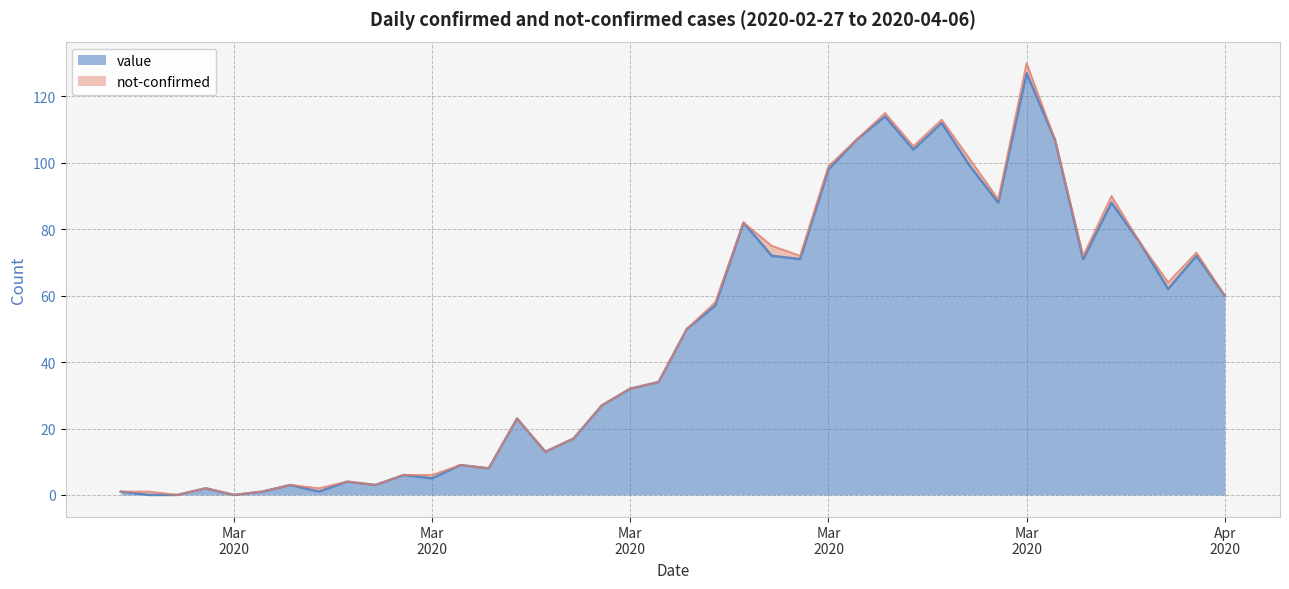

What is the difference between the maximum and second lowest values?

127